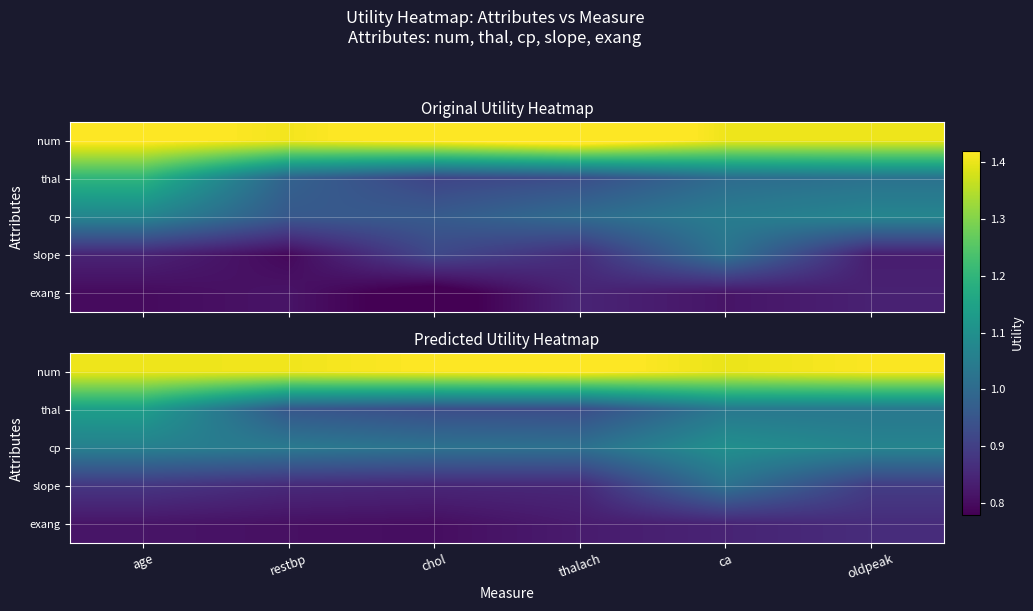

Count the number of data series in this chart.

5